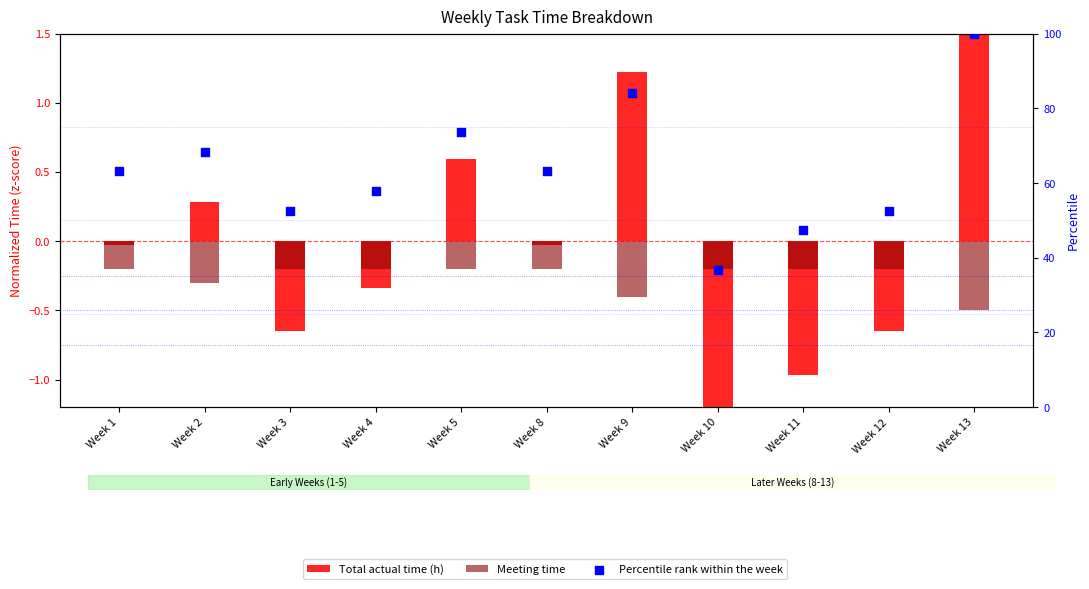

Which series reaches the minimum Y coordinate?

Total actual time (h)